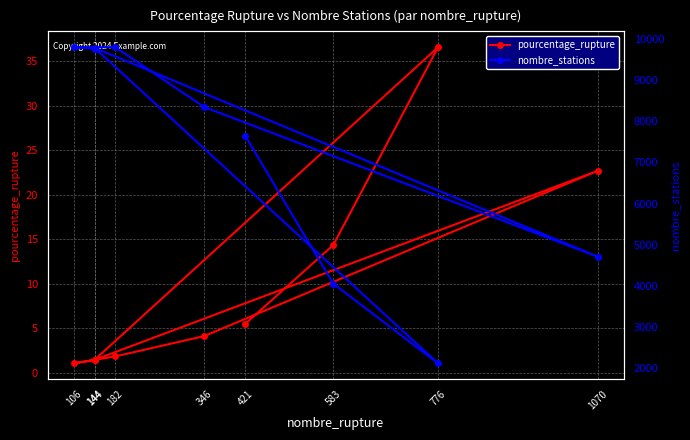

Which series has the largest range (max minus min)?

nombre_stations